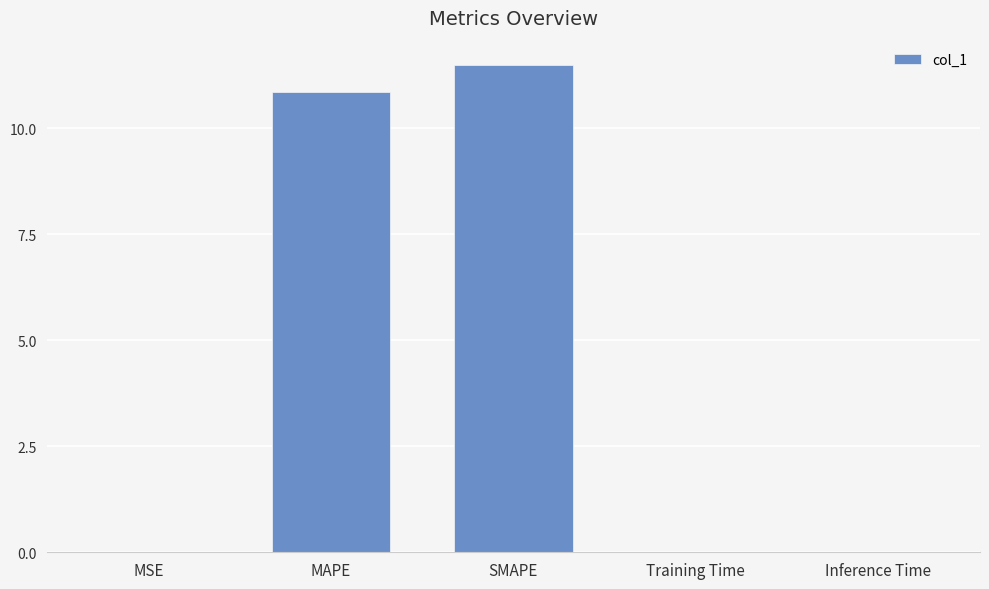

What is the sum of the values at MAPE and SMAPE?

22.4